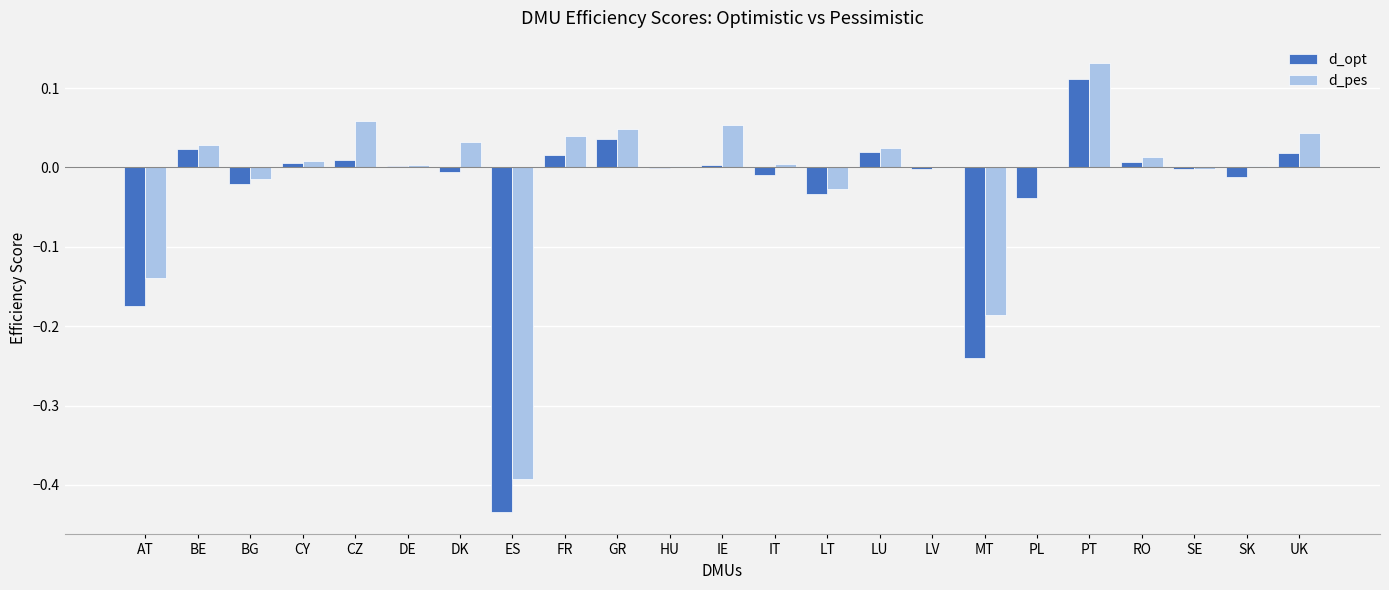

Is the value of d_opt at IE greater than the value of d_pes at MT?

Yes